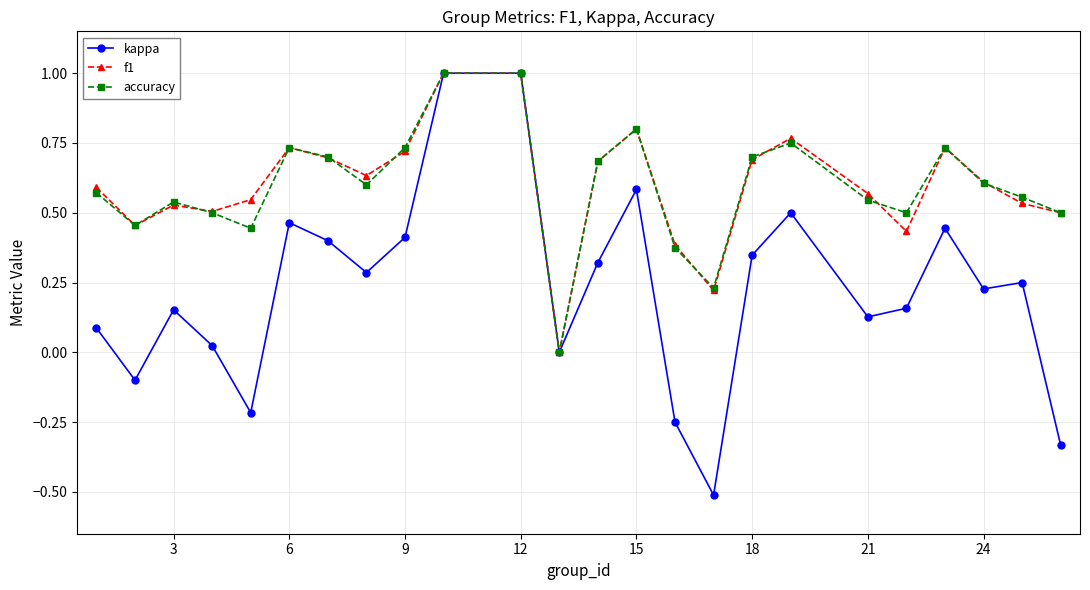

What is the greatest value displayed?

1.0